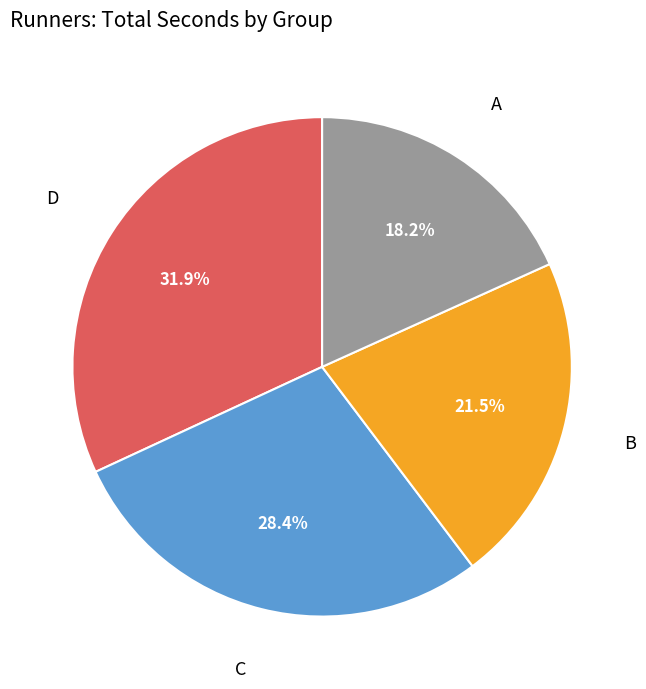

Between A and C, which is larger?

C